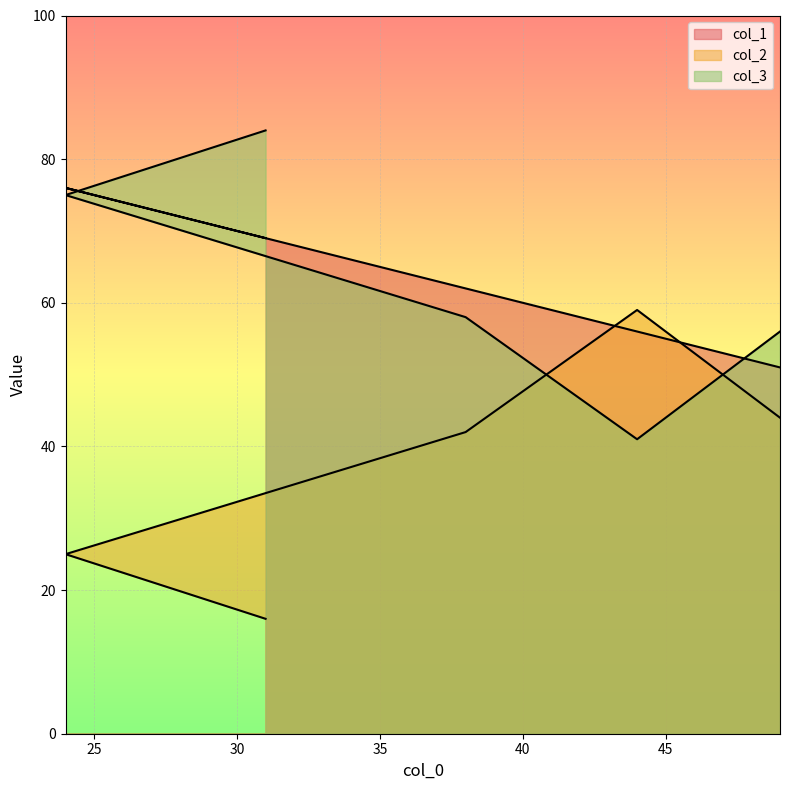

What is the minimum value shown in the chart?

16